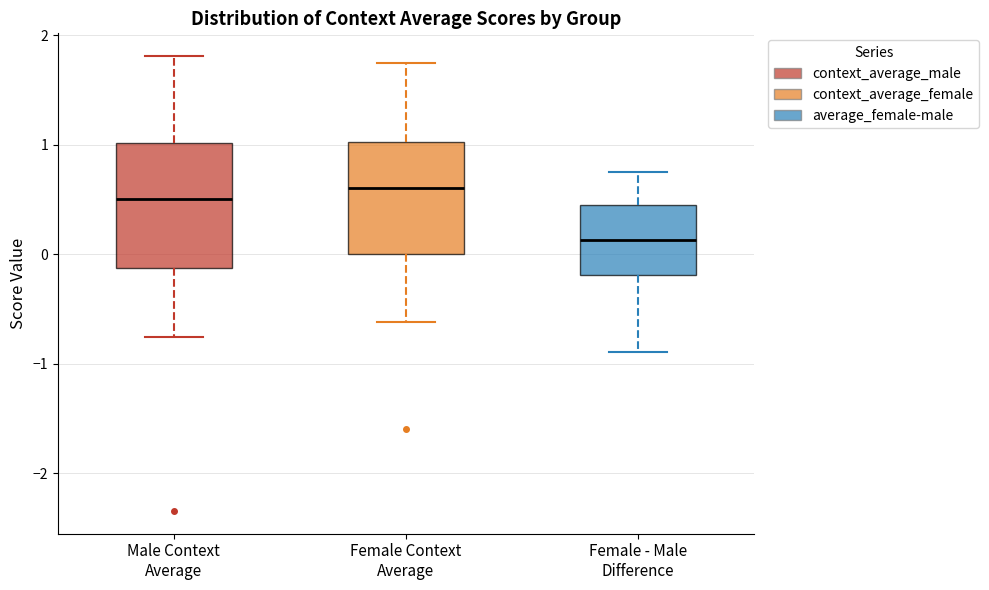

Reading left to right, transcribe this box plot: for each box, give where its median line is, the range the box spans, and where its two whiskers end, as read against the y-axis. The values are not printed on the chart, so give them approximately, as read against the axis.

Male Context Average: median 0.5, box -0.1 to 1.0, whiskers -0.8 to 1.8
Female Context Average: median 0.6, box 0.0 to 1.0, whiskers -0.6 to 1.8
Female - Male Difference: median 0.1, box -0.2 to 0.5, whiskers -0.9 to 0.8